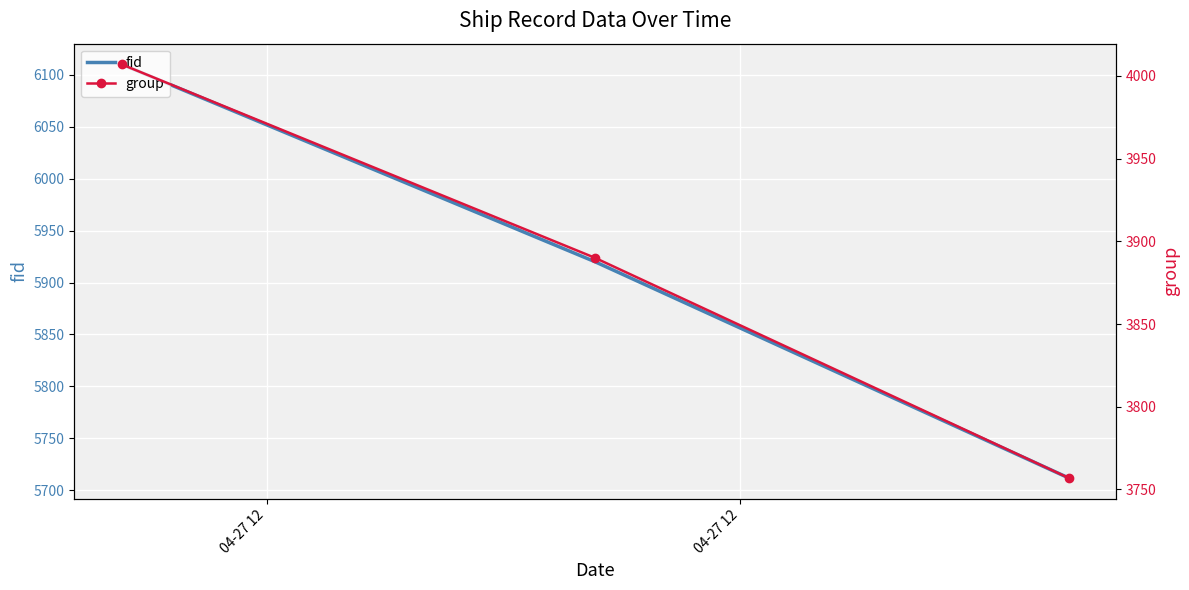

Which series has the largest total across all categories?

fid